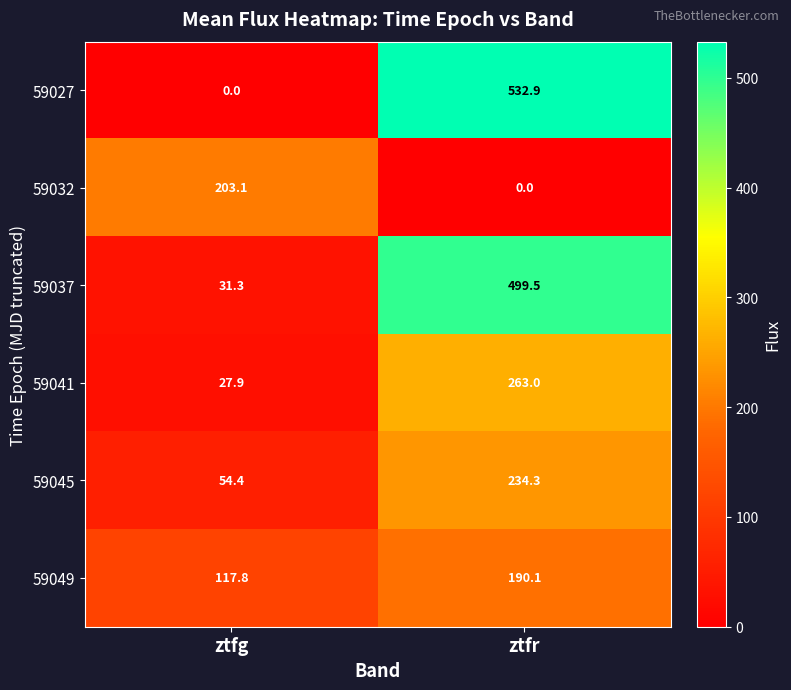

What is the sum of the 59041 values at ztfr and ztfg?

290.9